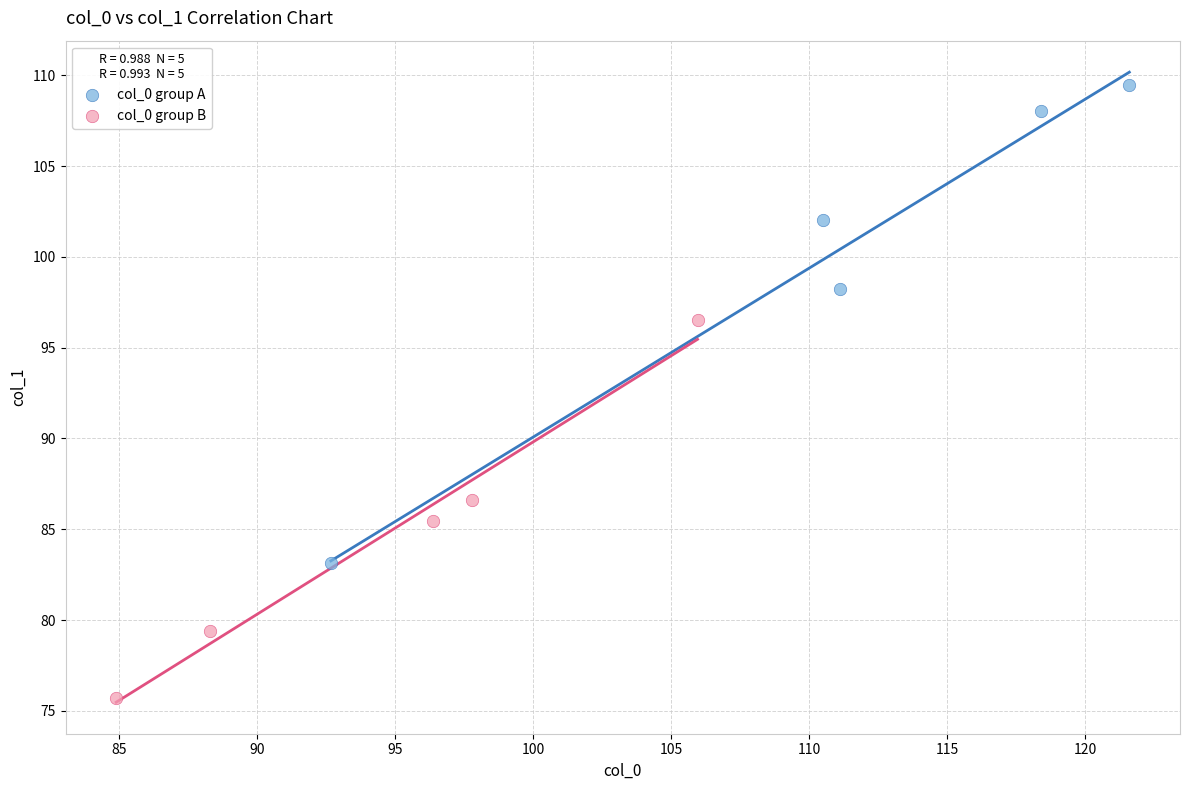

Which series contains the highest Y value?

col_0 group A